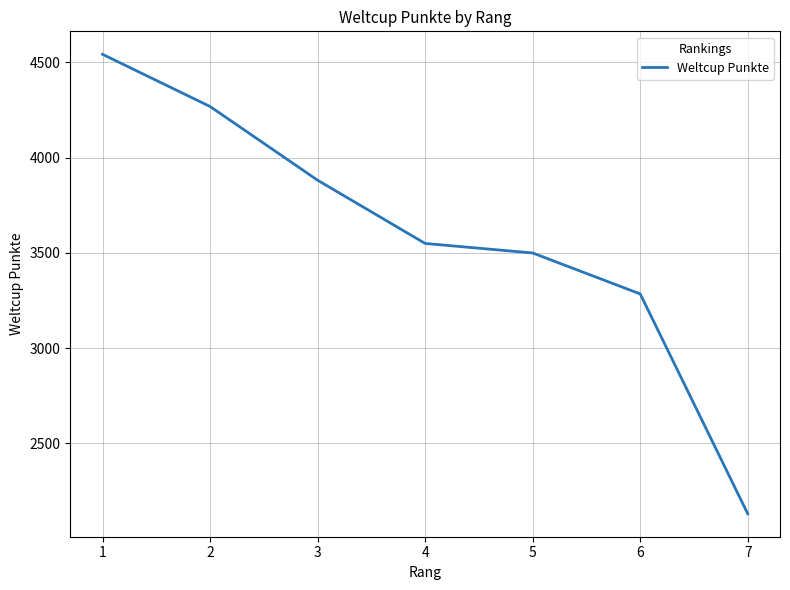

What is the maximum value shown in the chart?

4542